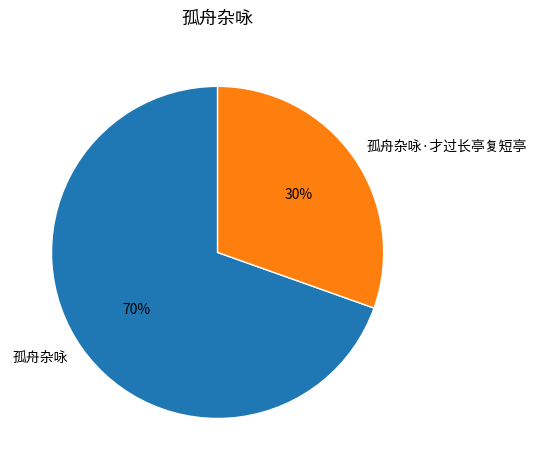

To the nearest percent, what is the combined percentage of 孤舟杂咏 and 孤舟杂咏·才过长亭复短亭?

100%